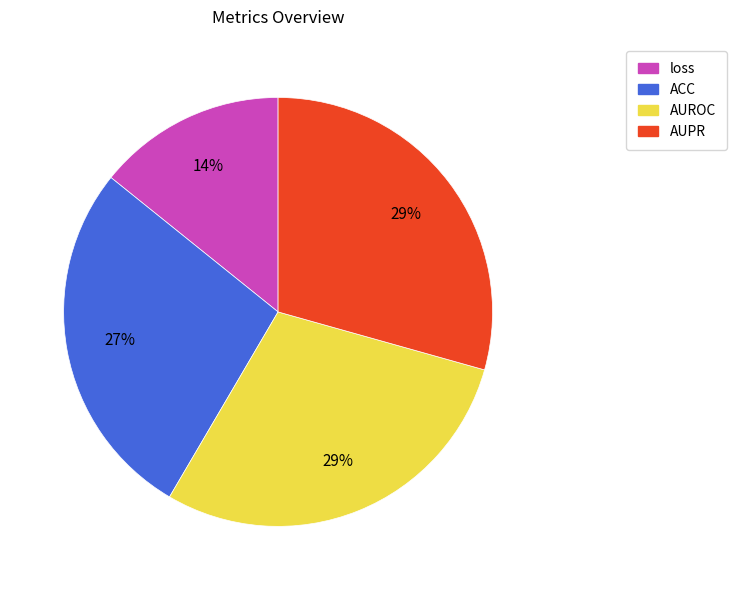

Is there any slice that represents more than half of the pie?

No